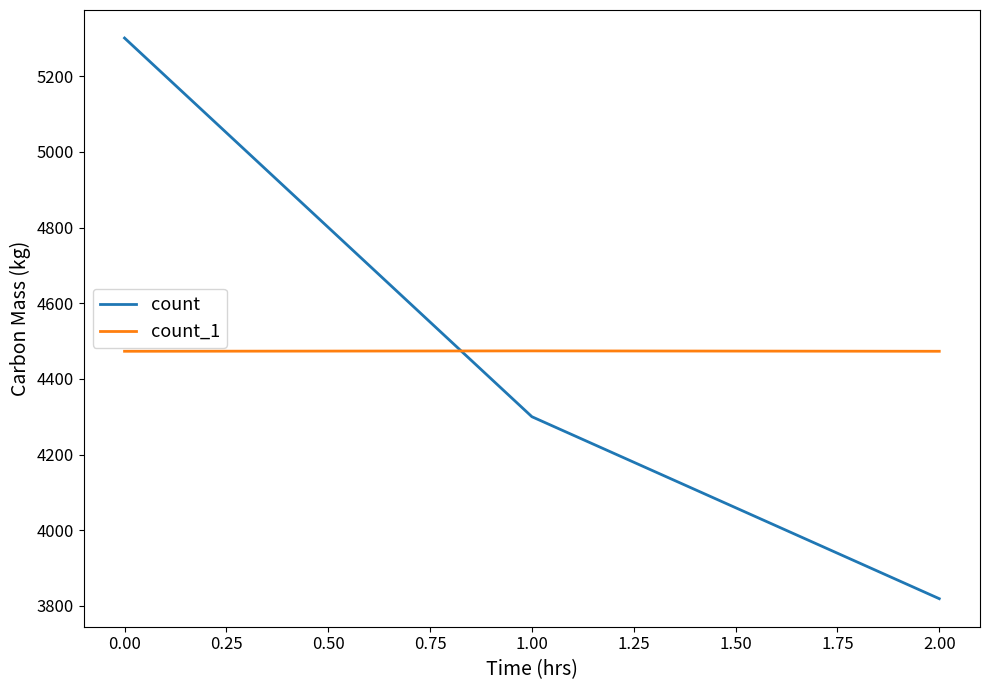

Read the count value at 0.00, to the nearest 10.

5300